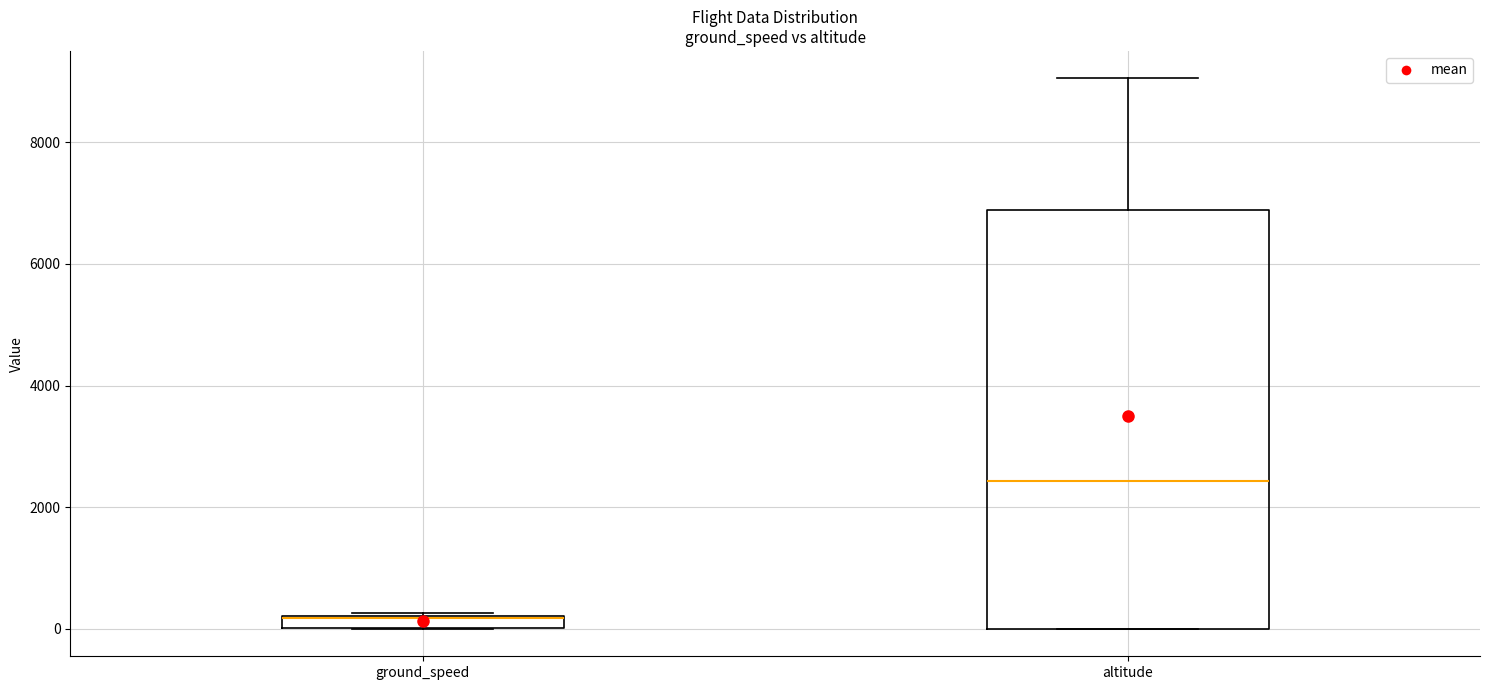

Where does the upper whisker of the box for altitude end on the y-axis? The values are not printed on the chart, so give them approximately, as read against the axis.

9000